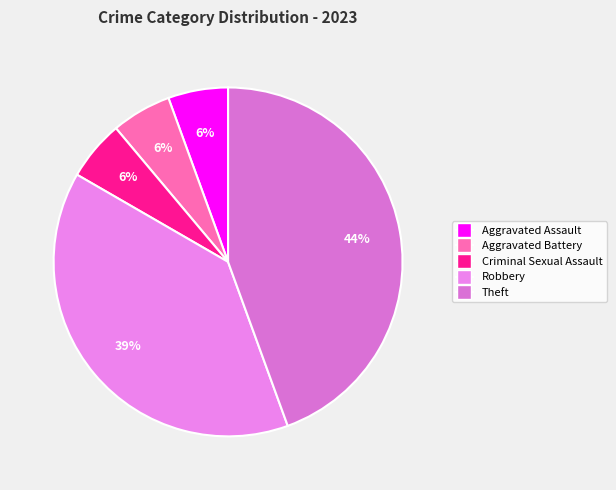

Is there any slice that represents more than half of the pie?

No